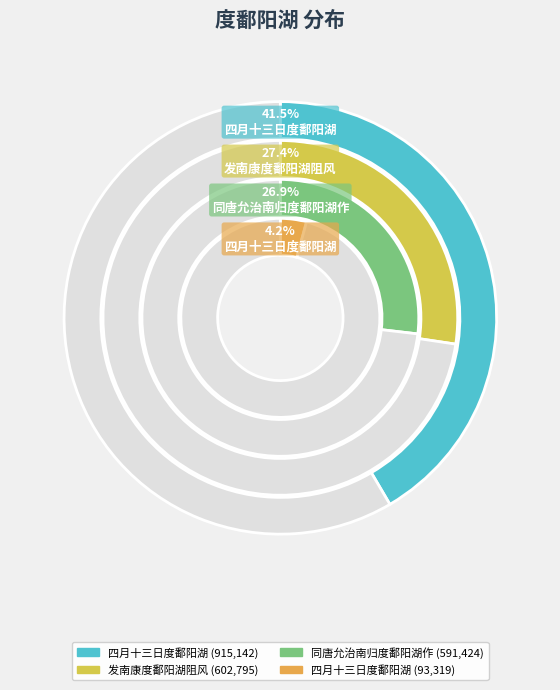

Which has a higher value, 同唐允治南归度鄱阳湖作 or 发南康度鄱阳湖阻风?

发南康度鄱阳湖阻风